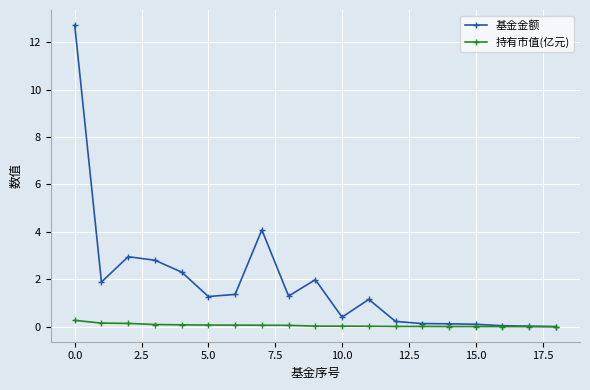

Which series has the largest total across all categories?

基金金额